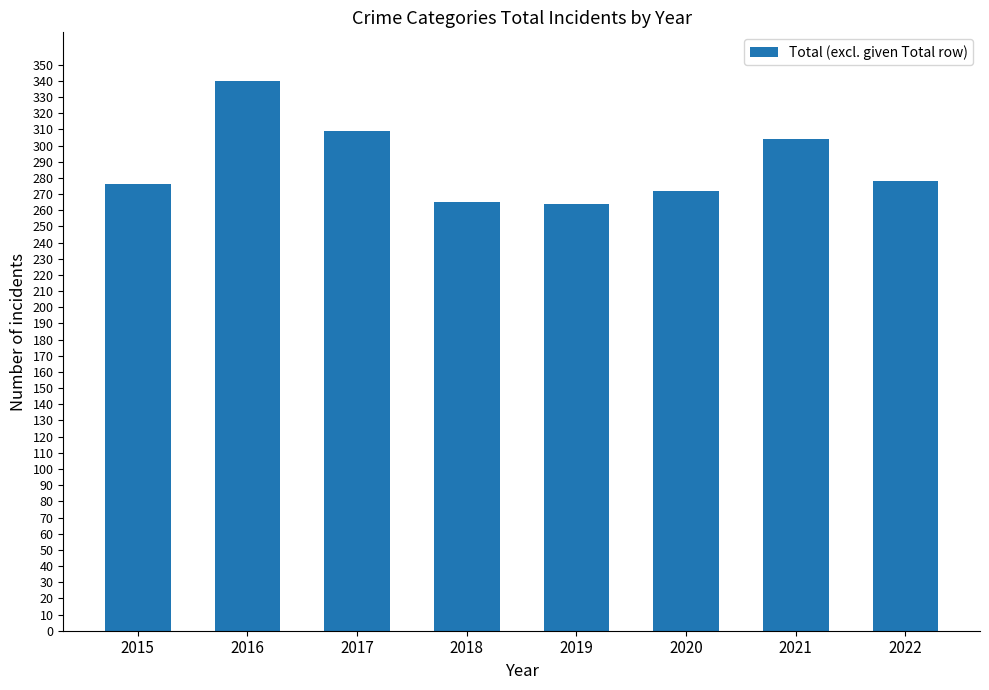

How many categories are shown in the chart?

8